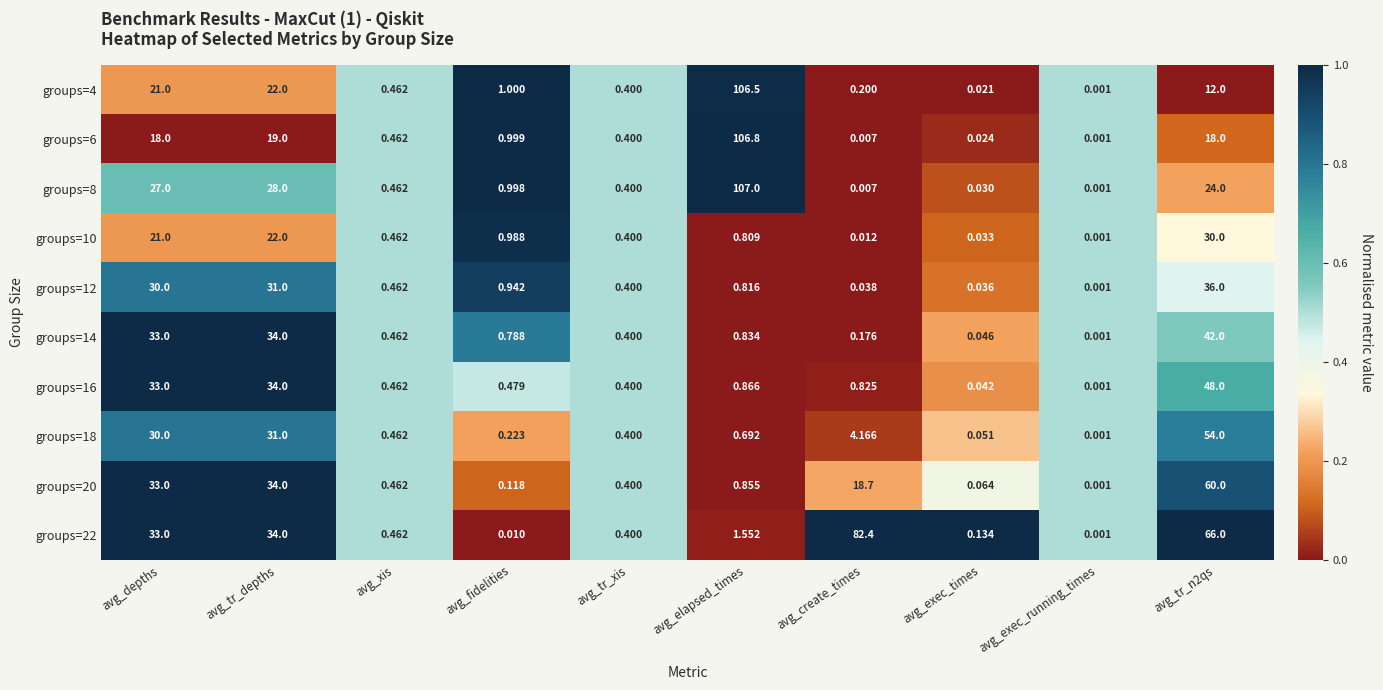

Is the value of groups=12 at avg_exec_running_times greater than the value of groups=14 at avg_xis?

No